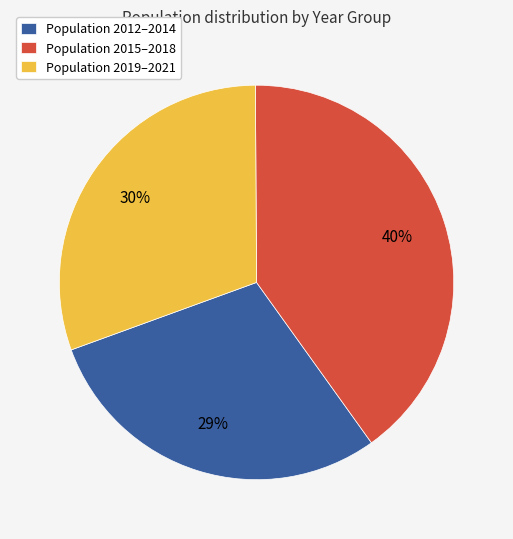

How many slices are in this pie chart?

3